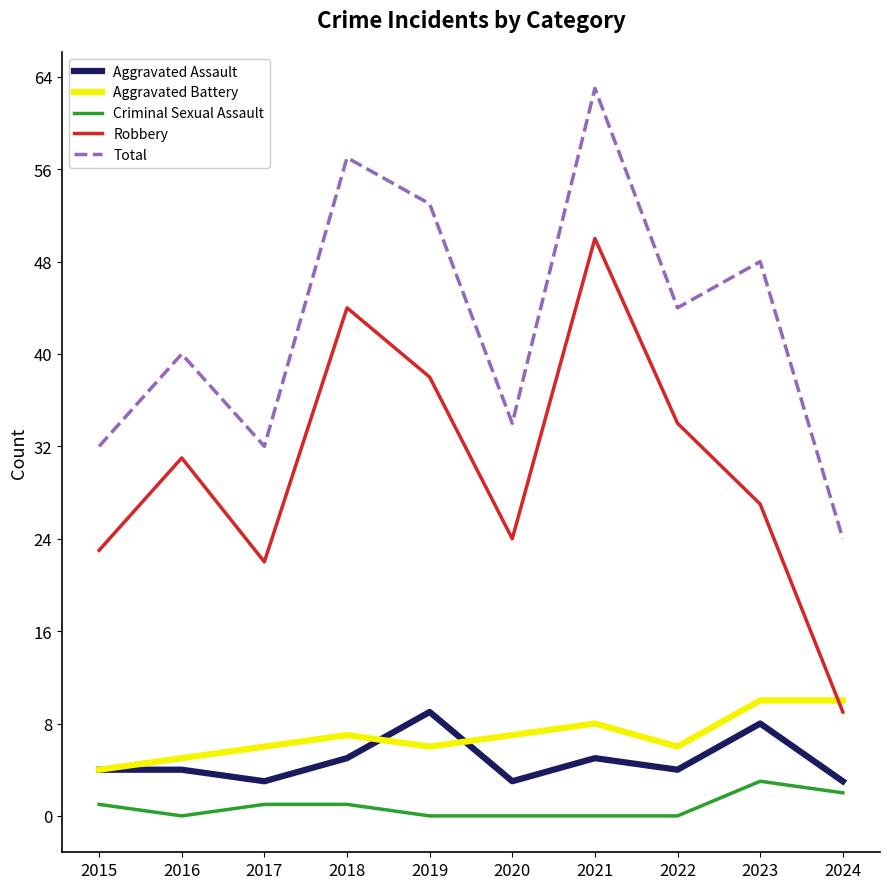

List the labels in order of Robbery value, smallest first.

2024, 2017, 2015, 2020, 2023, 2016, 2022, 2019, 2018, 2021